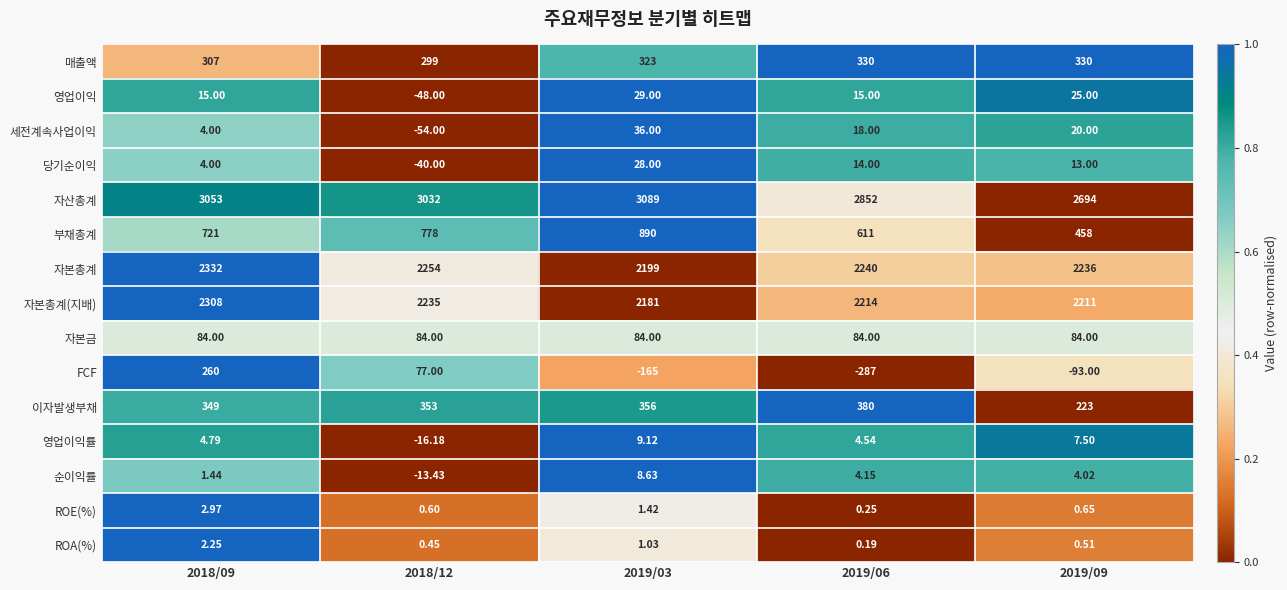

What is the spread (max minus min) of values at 2019/06?

3139.0